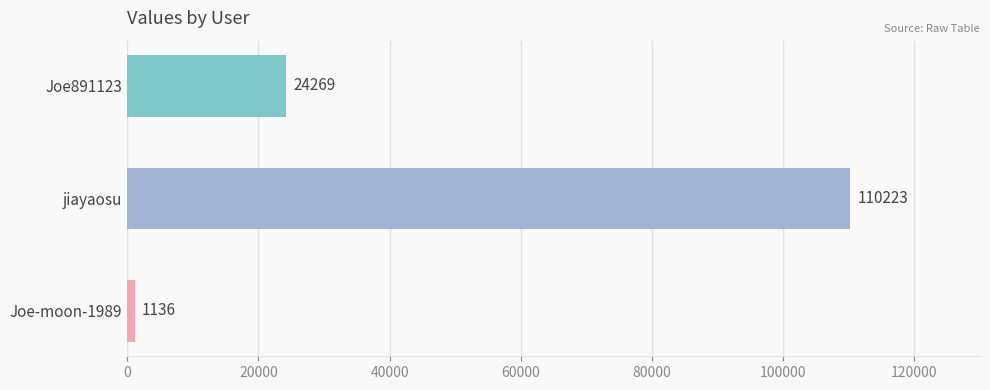

Count the values in the range 1136 to 110223.

3